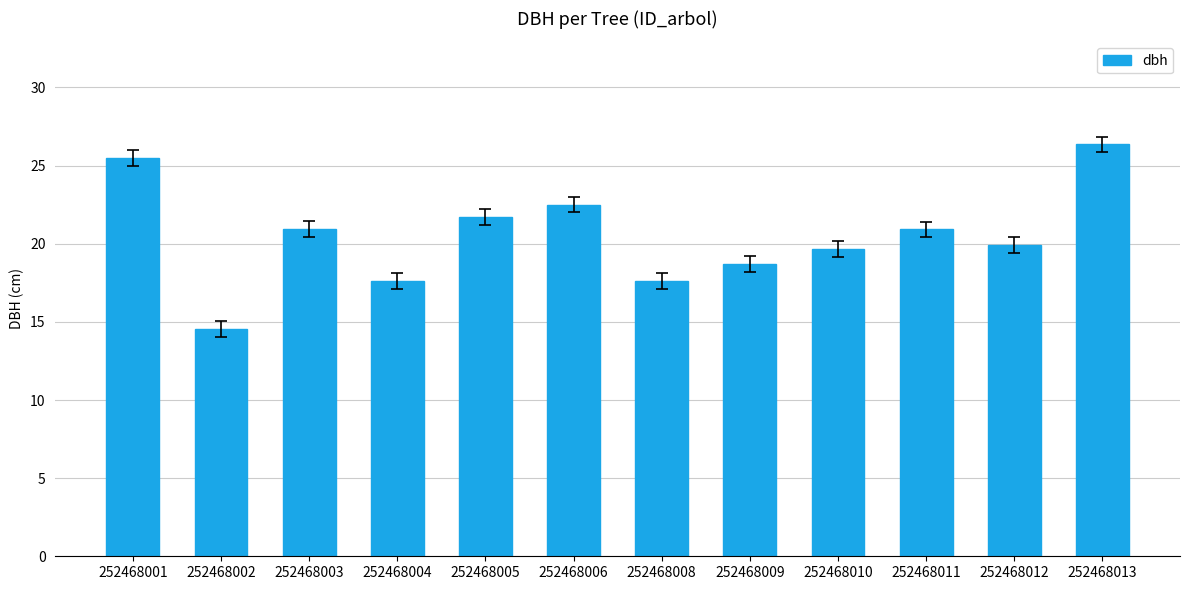

What is the change in value from 252468010 to 252468013?

+6.7